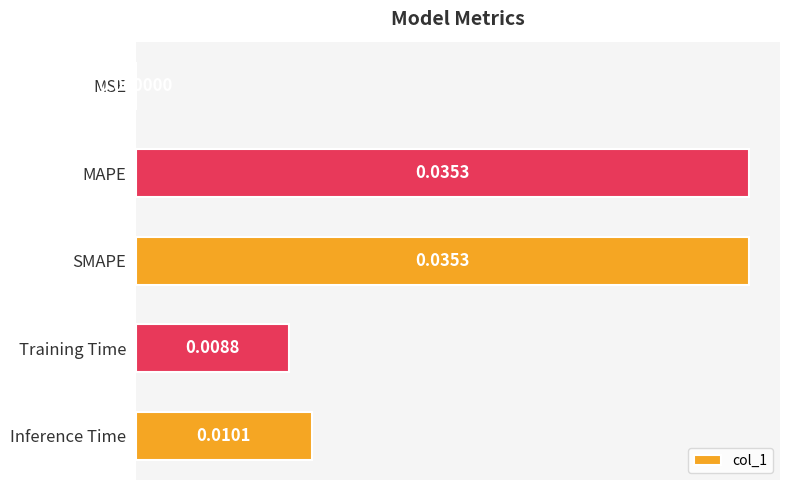

At which category does the chart reach its peak across all series?

SMAPE